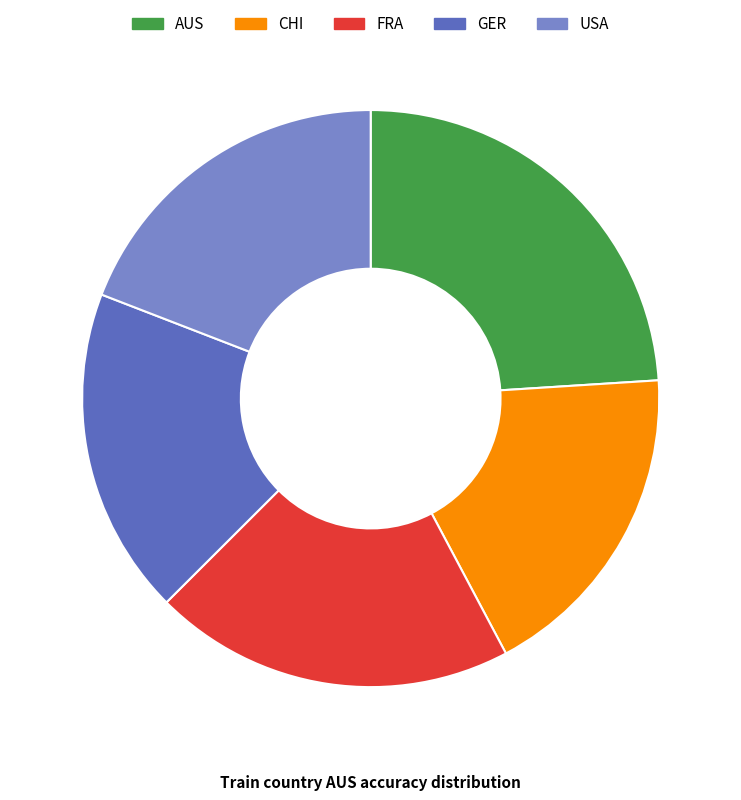

Count the number of slices in the pie.

5